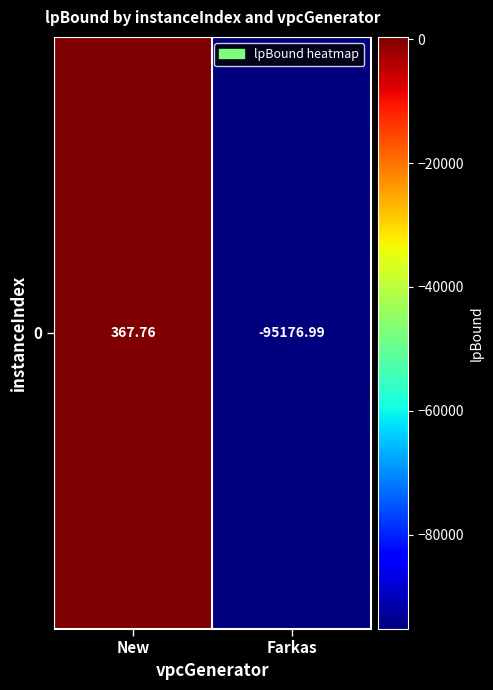

Reading left to right, extract all data points from this chart.

New=367.8	Farkas=-95177.0